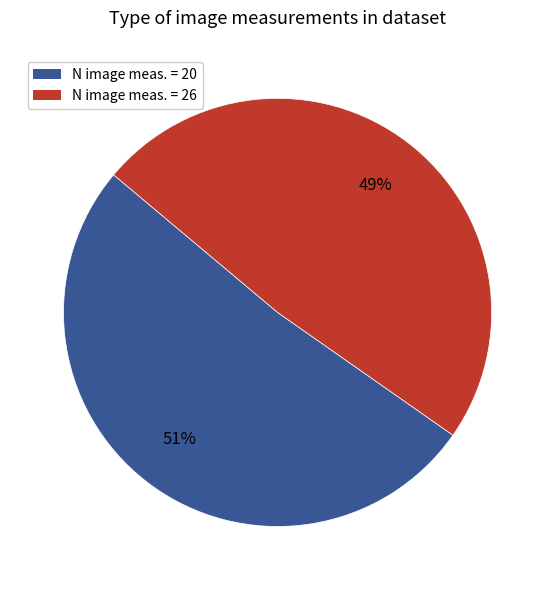

To the nearest percent, what is the average slice percentage?

50%